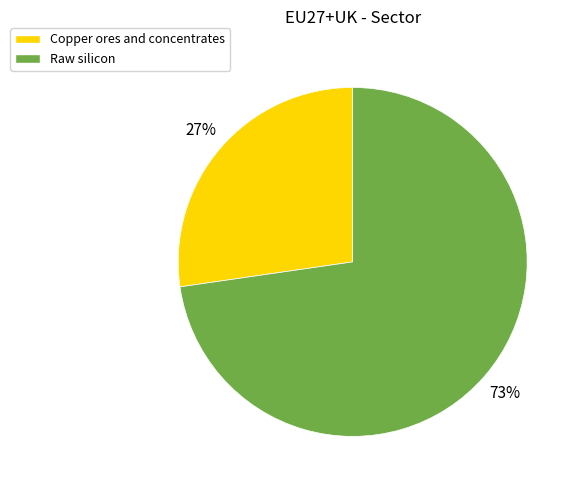

Count the number of slices in the pie.

2